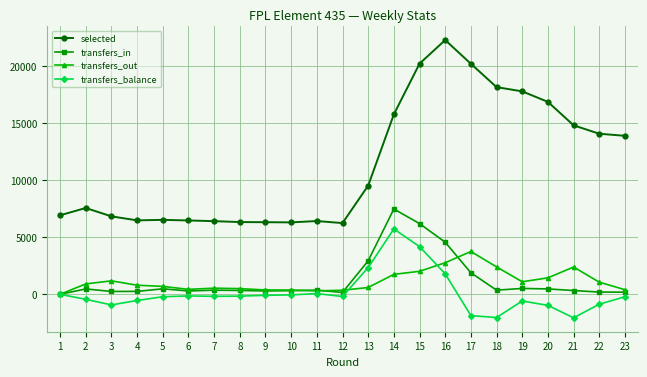

True or false: transfers_in has more than 2 points higher than both neighbors.

True